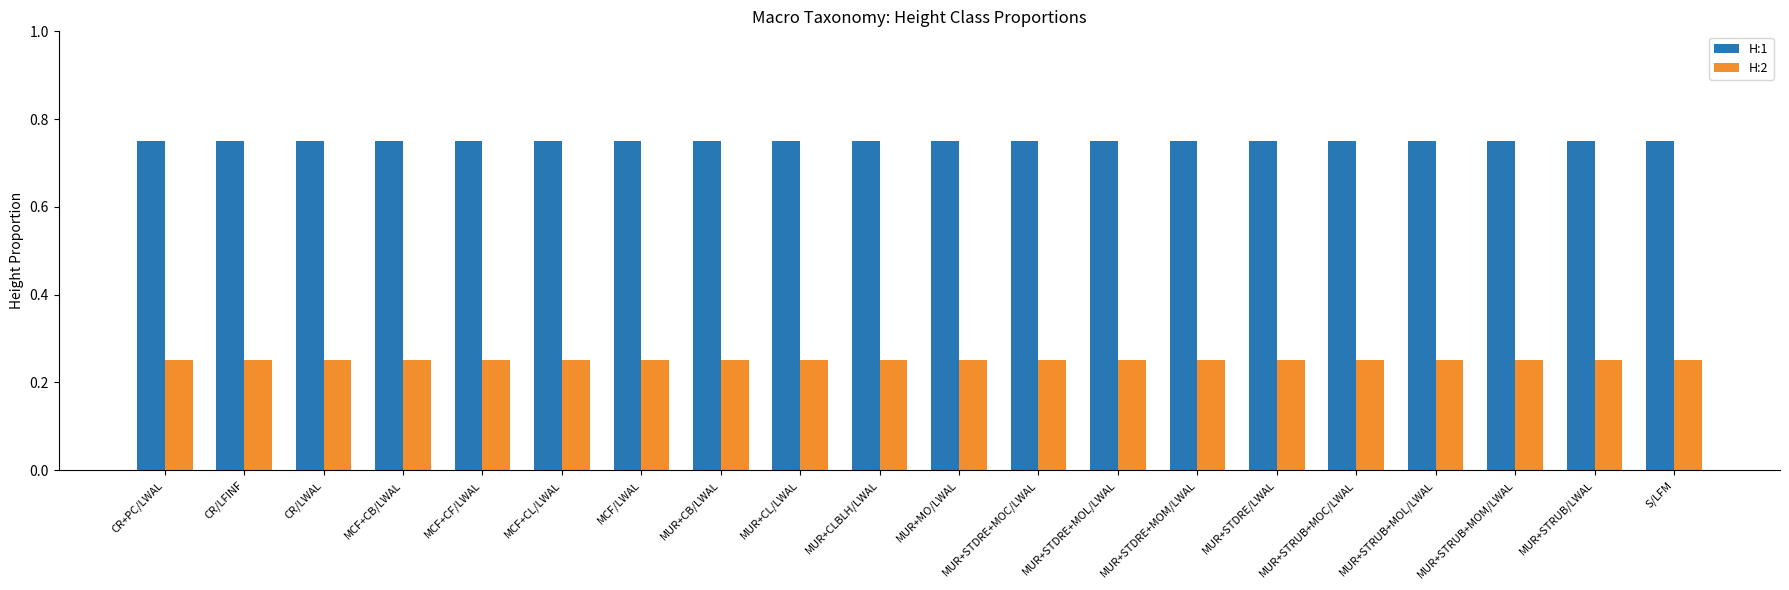

How many distinct data groups are displayed?

2